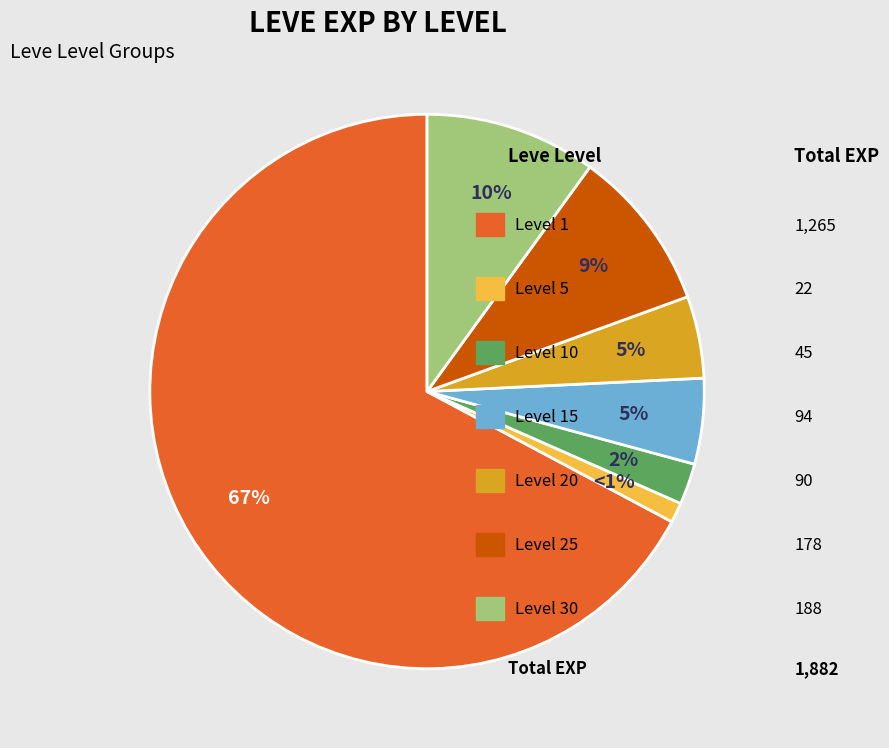

To the nearest percent, what is the average slice percentage?

14%